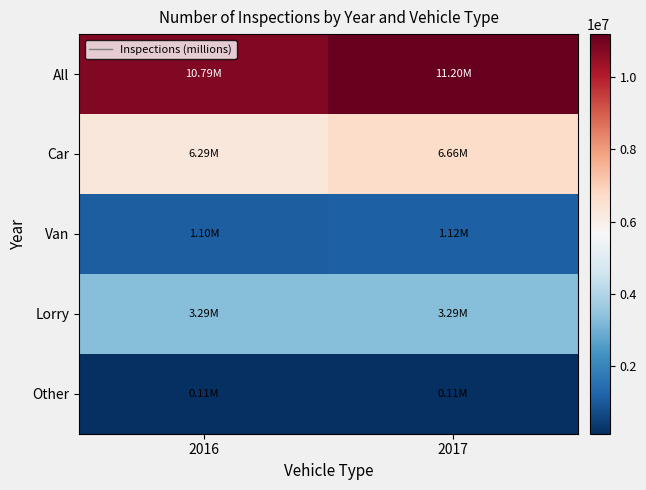

Which series changed the most between 2016 and 2017?

All